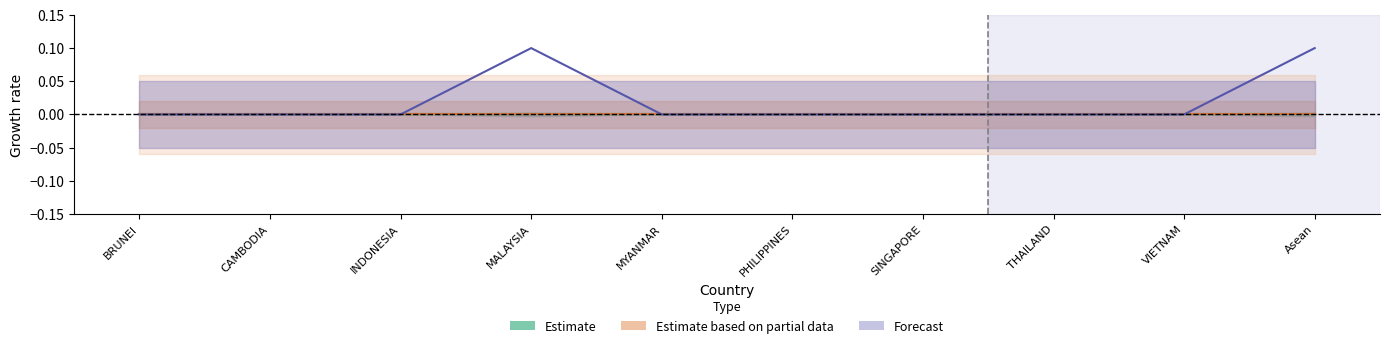

Which label corresponds to the smallest value in the chart?

BRUNEI